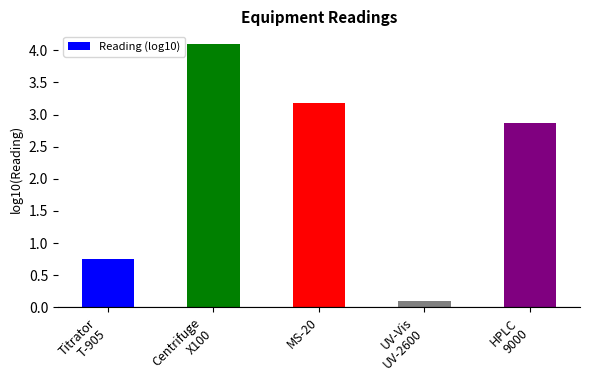

Which category has the highest value across all series?

Centrifuge
X100